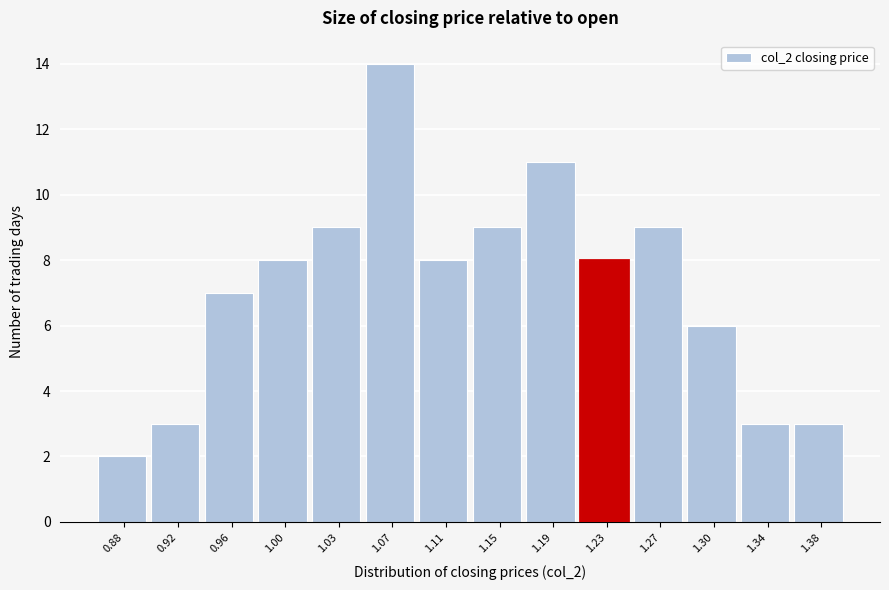

Reading left to right, what are all the values shown in this chart?

0.88=2	0.92=3	0.96=7	1.00=8	1.03=9	1.07=14	1.11=8	1.15=9	1.19=11	1.23=8	1.27=9	1.30=6	1.34=3	1.38=3